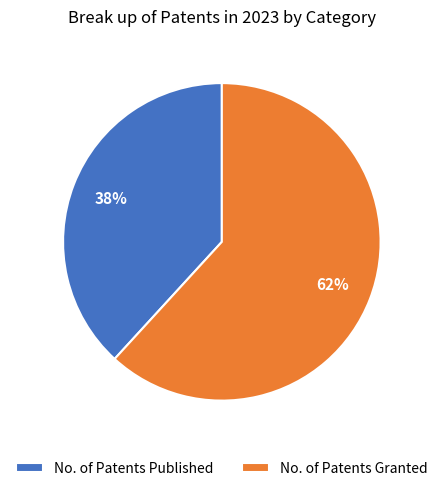

How many segments does this pie chart have?

2